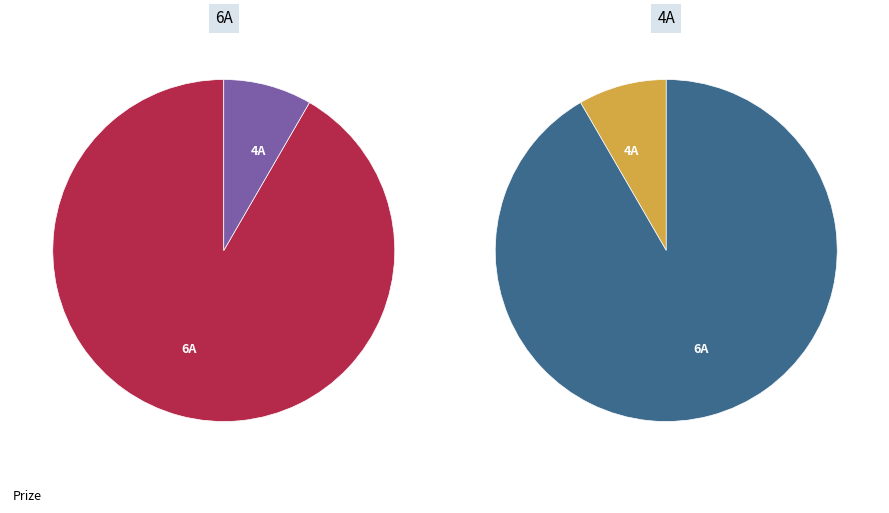

Combined, do 6A and 4A account for over 50%?

Yes